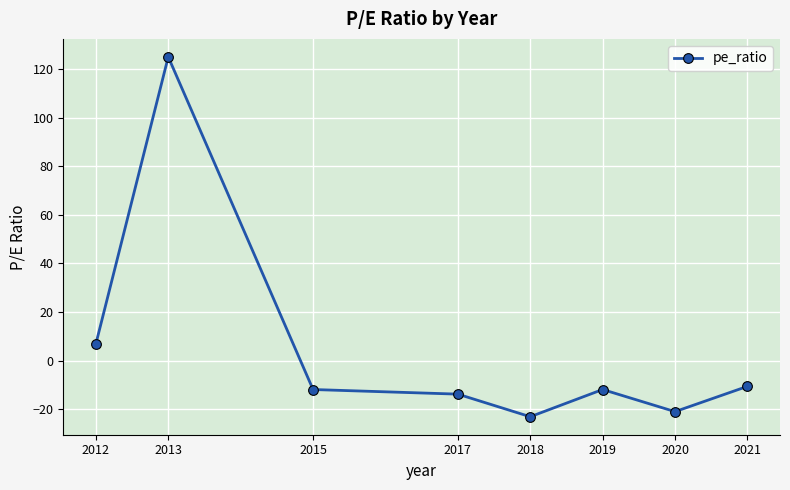

The value at 2020 is -21.0. True or false?

True